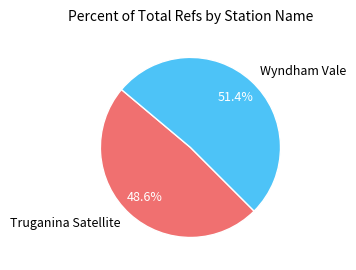

Is it true that Truganina Satellite is 36% of the pie?

False